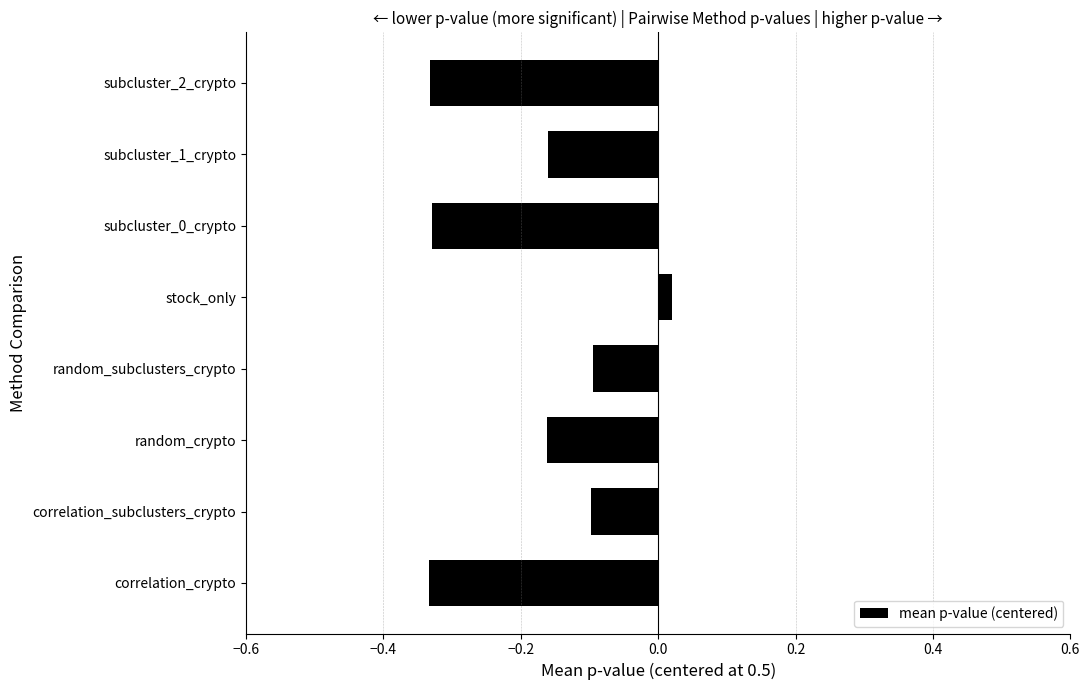

Does the chart contain stacked bars?

No